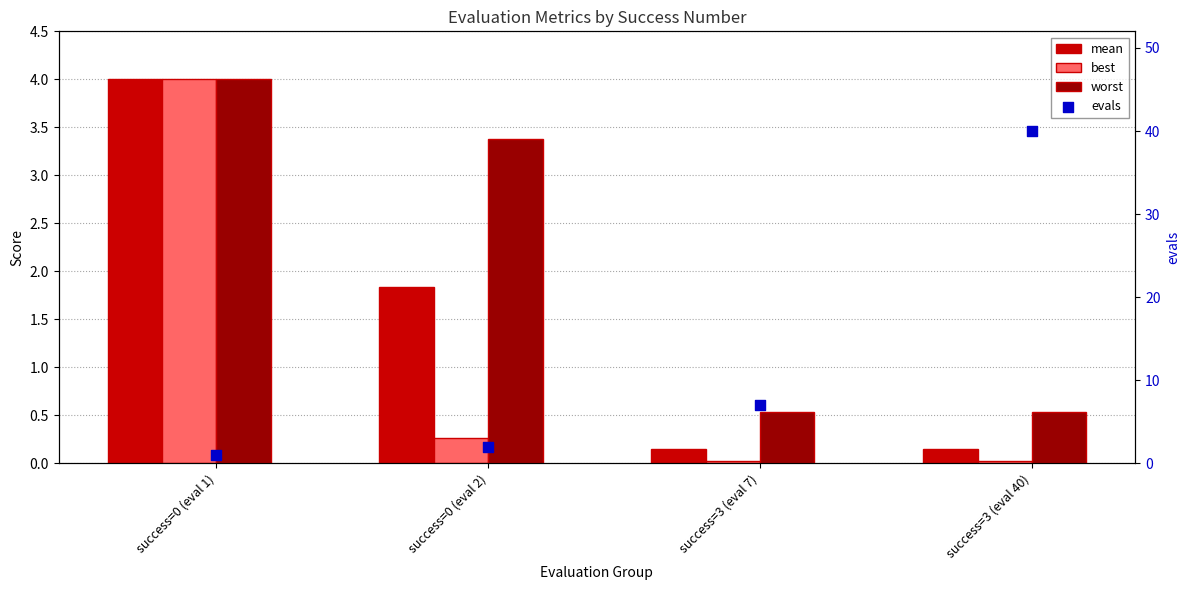

What is the total value across all series at success=0 (eval 1)?

13.0